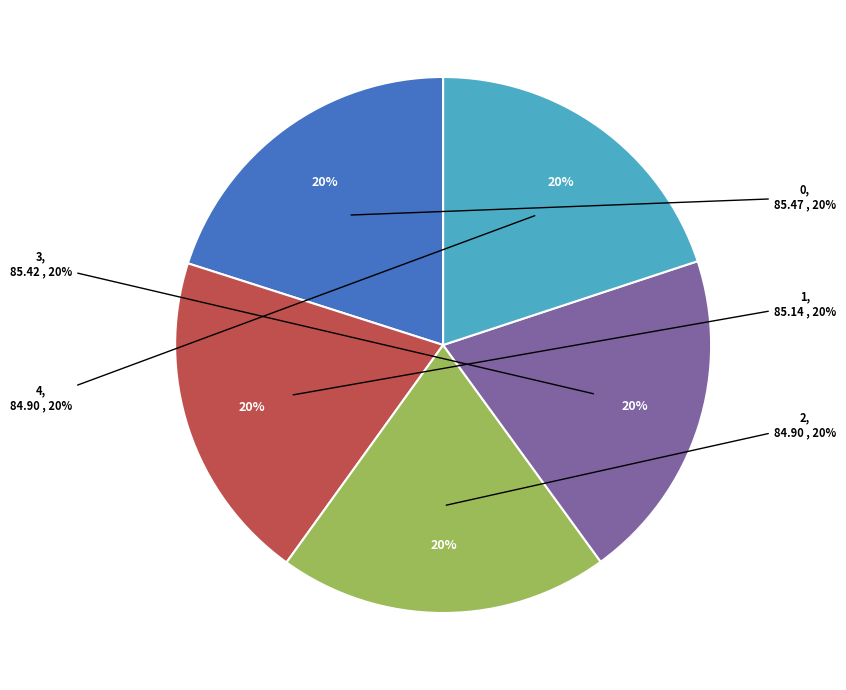

Is 1 the majority of the pie?

No